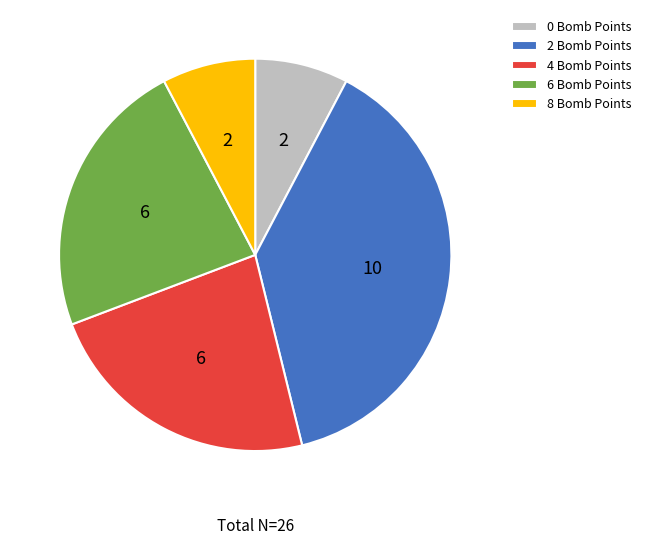

Between 0 Bomb Points and 4 Bomb Points, which is larger?

4 Bomb Points